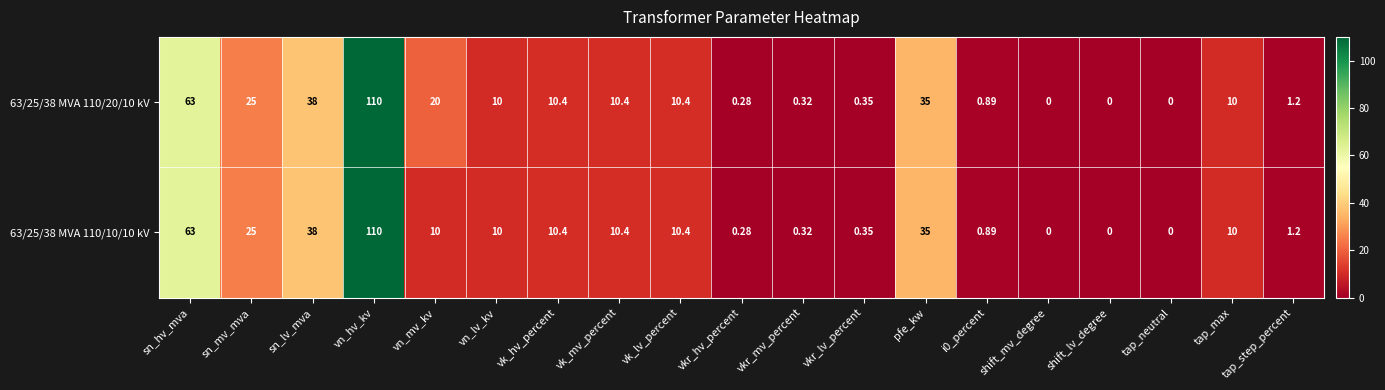

At which label does 63/25/38 MVA 110/20/10 kV first exceed 10?

sn_hv_mva